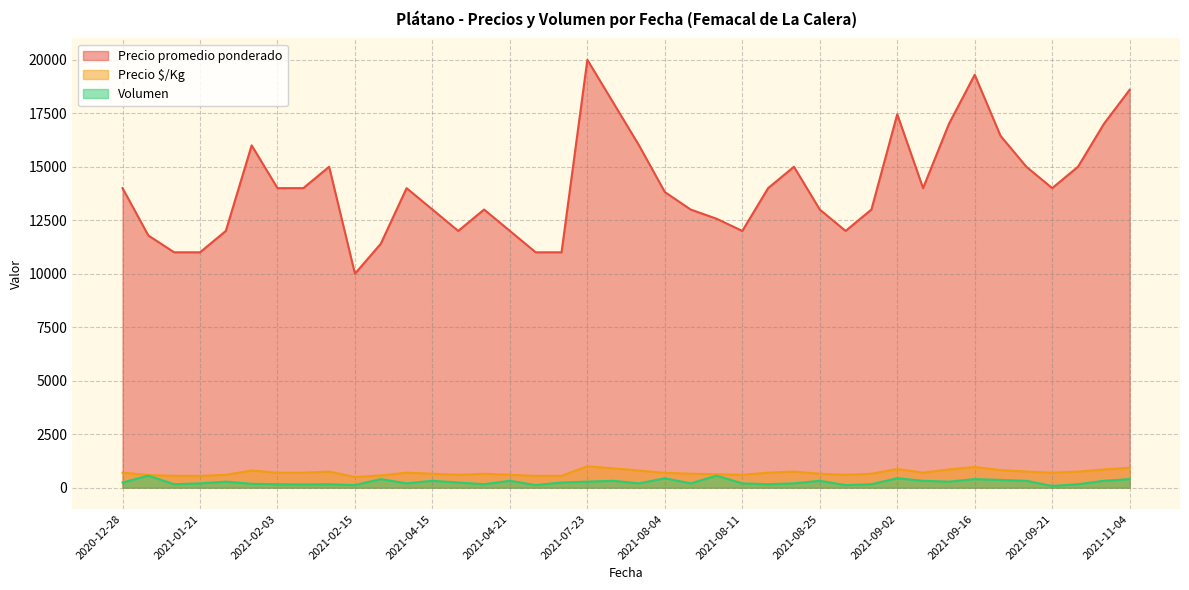

At which label is Precio $/Kg closest to 750?

2021-09-21